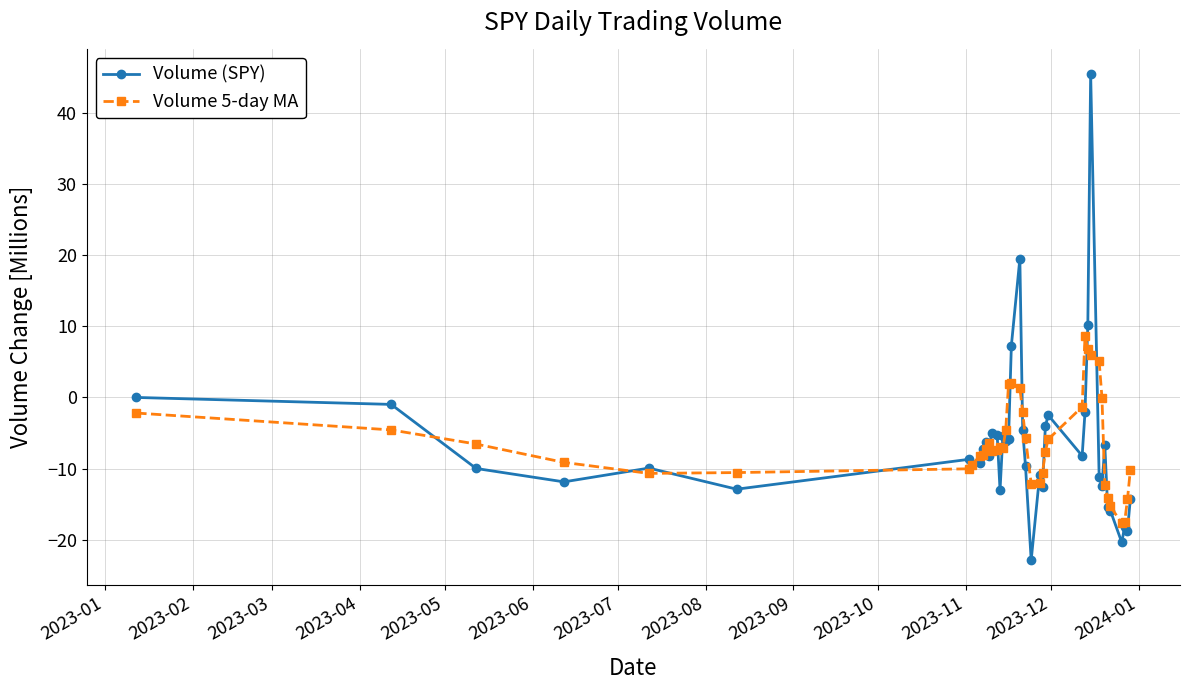

What is the value of the Volume 5-day MA point at the 25th from the left?

-10.6